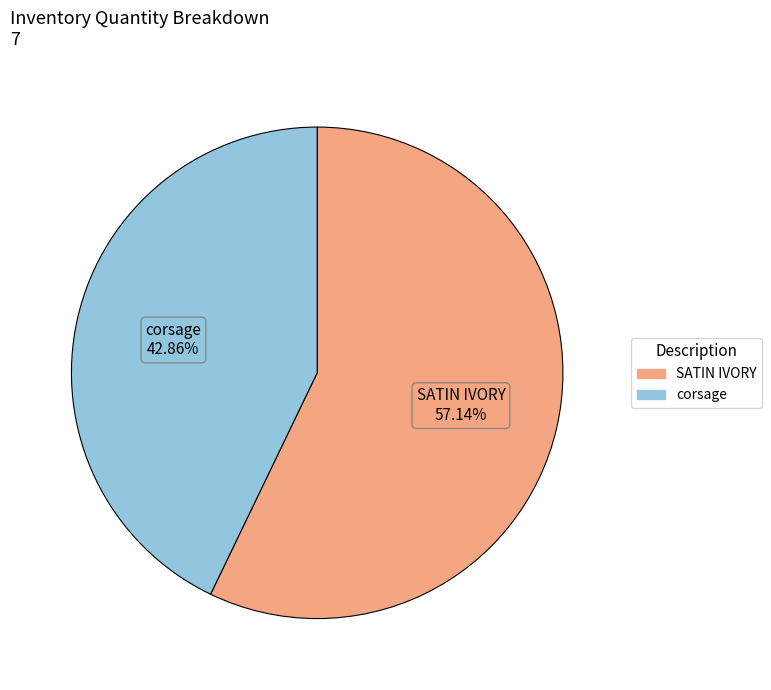

To the nearest percent, what is the combined percentage of SATIN IVORY and corsage?

100%